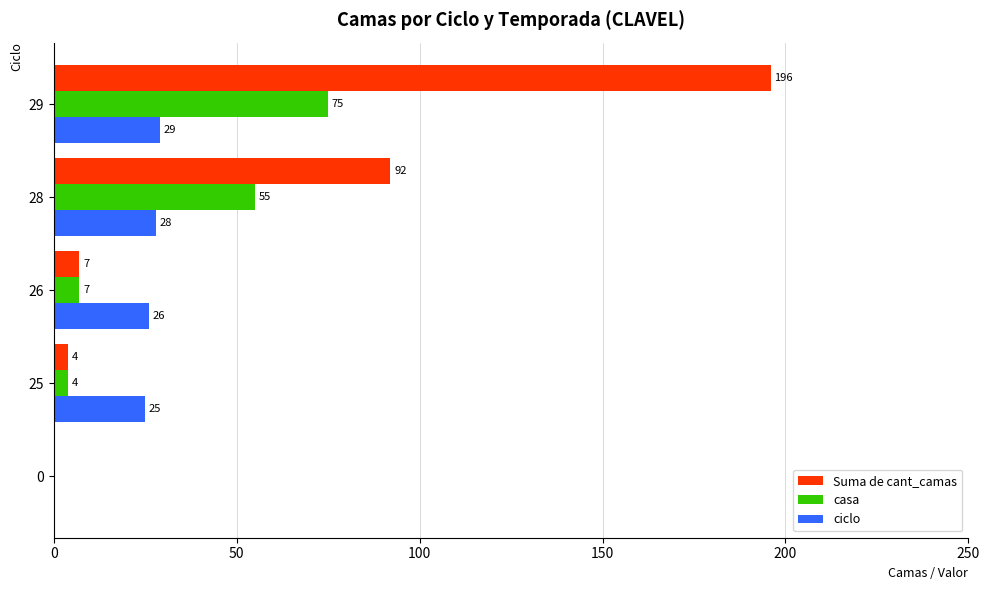

Where is casa nearest to the value 37?

28